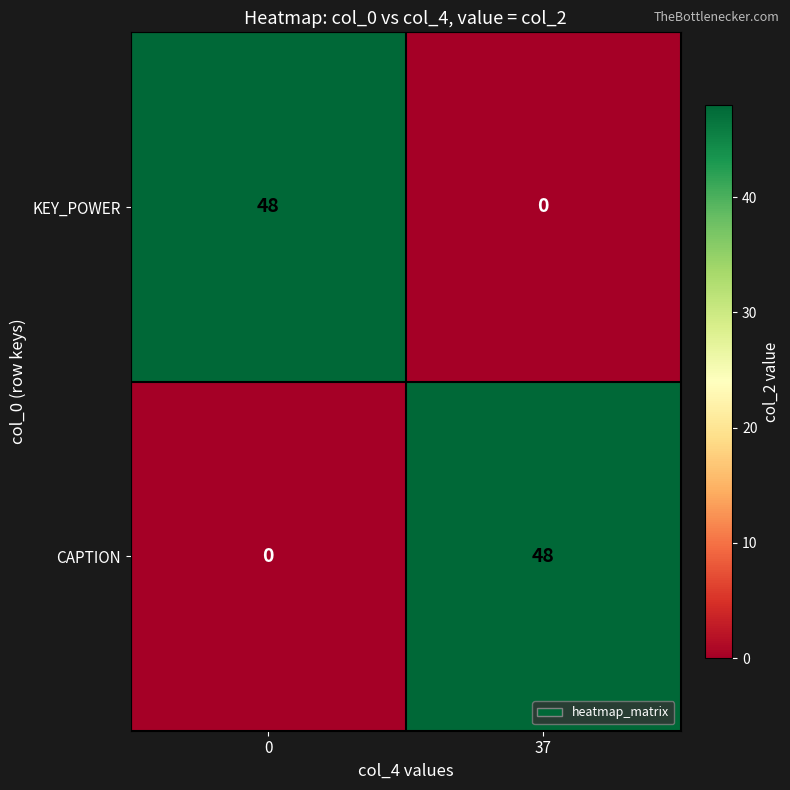

What is the total value across all series at 0?

48